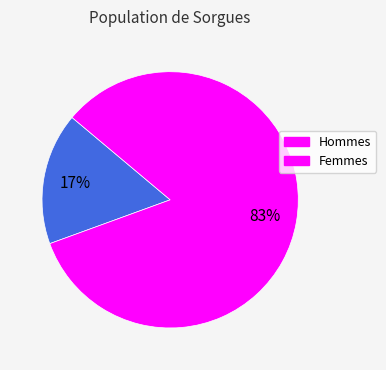

Is there any slice that represents more than half of the pie?

Yes